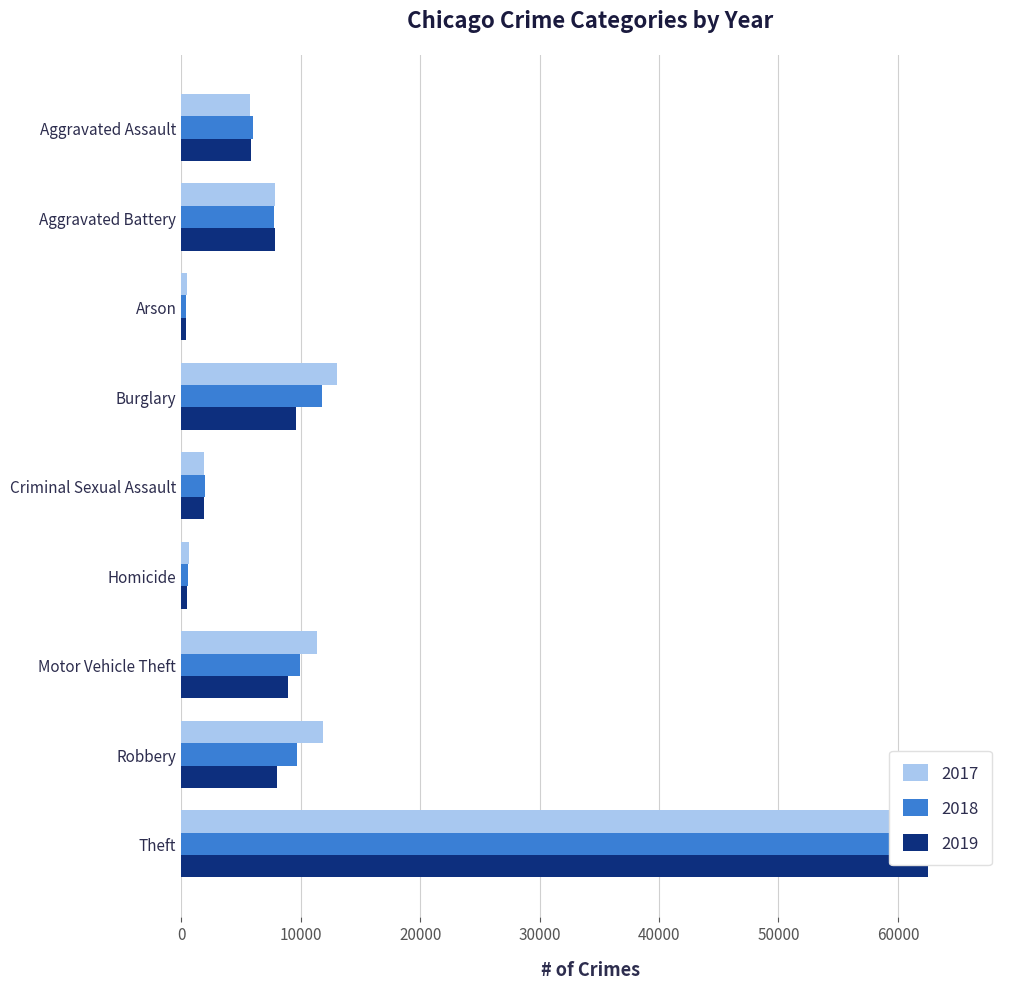

What is the value of the 2019 bar at the 9th from the left?

62480